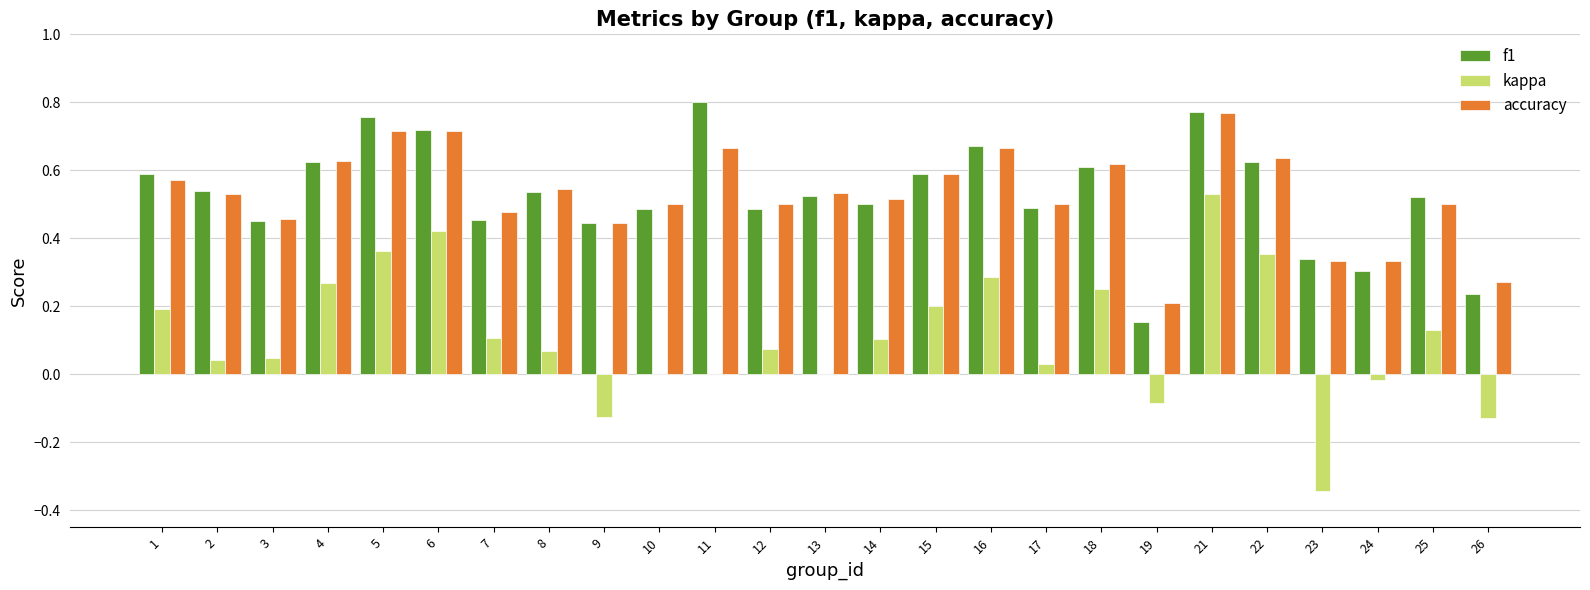

Is the value of kappa at 23 greater than the value of accuracy at 8?

No